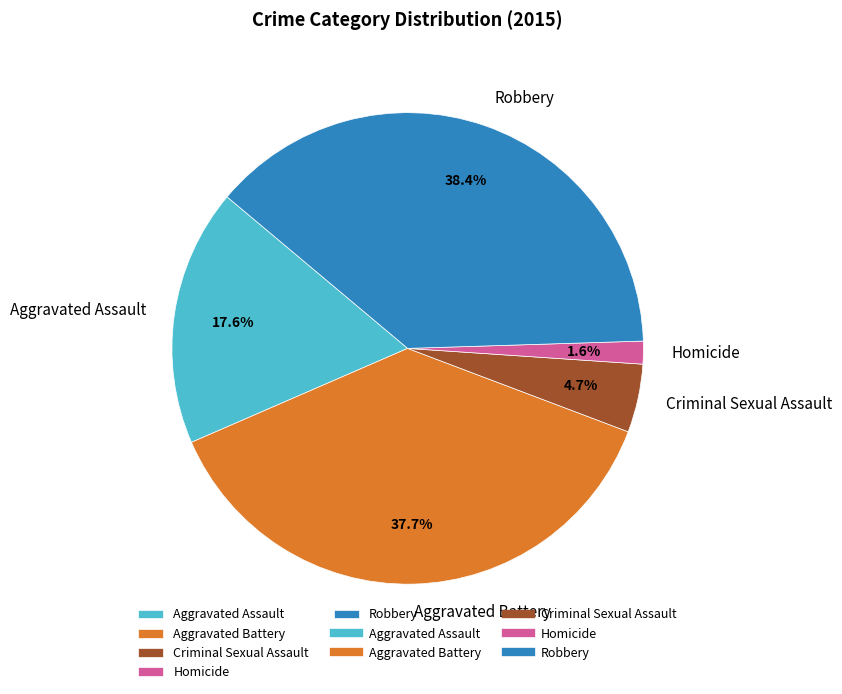

What is the total percentage of Criminal Sexual Assault and Aggravated Assault?

22.3%